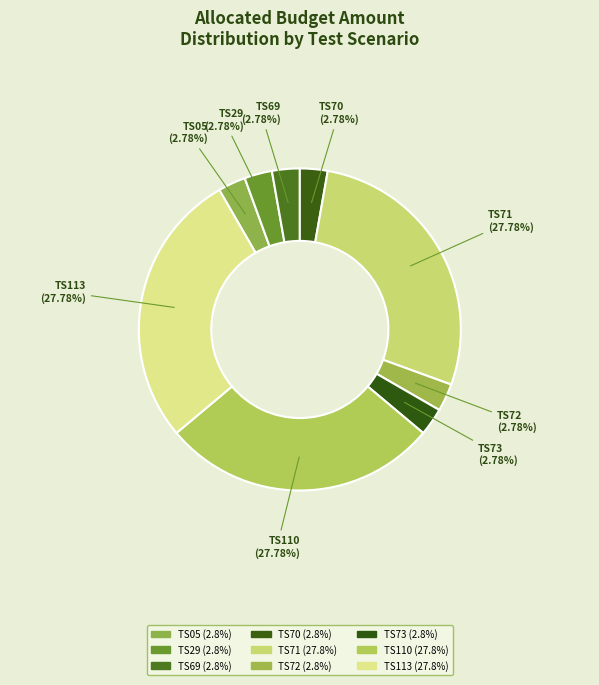

Count the number of slices in the pie.

9